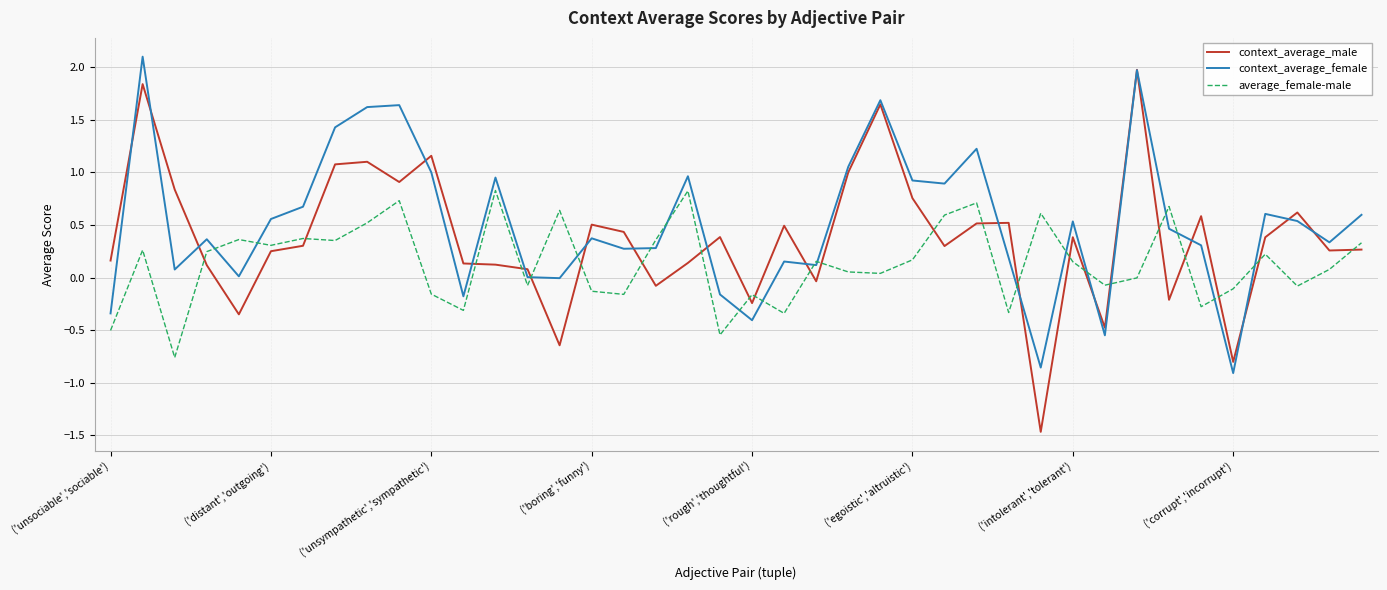

What is the greatest value displayed?

2.1